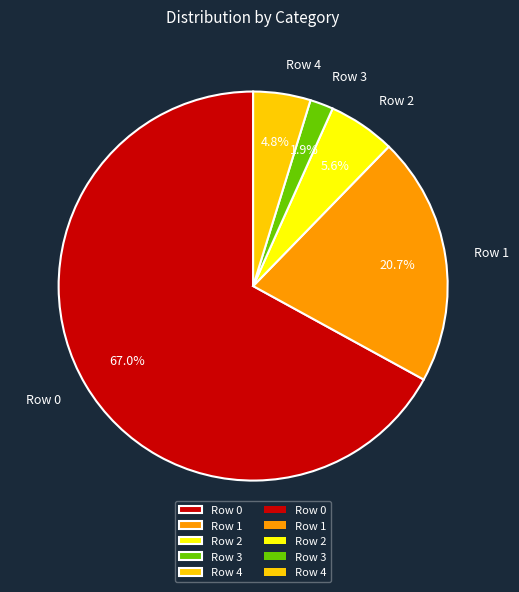

Is the sum of Row 1 and Row 4 greater than half?

No